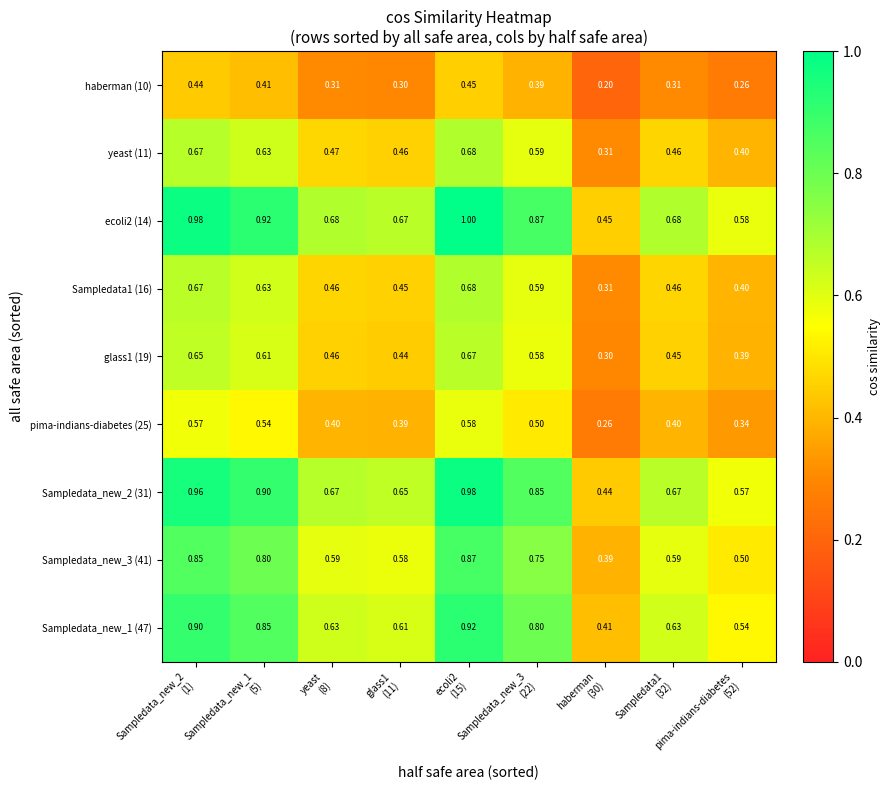

How many distinct data groups are displayed?

9